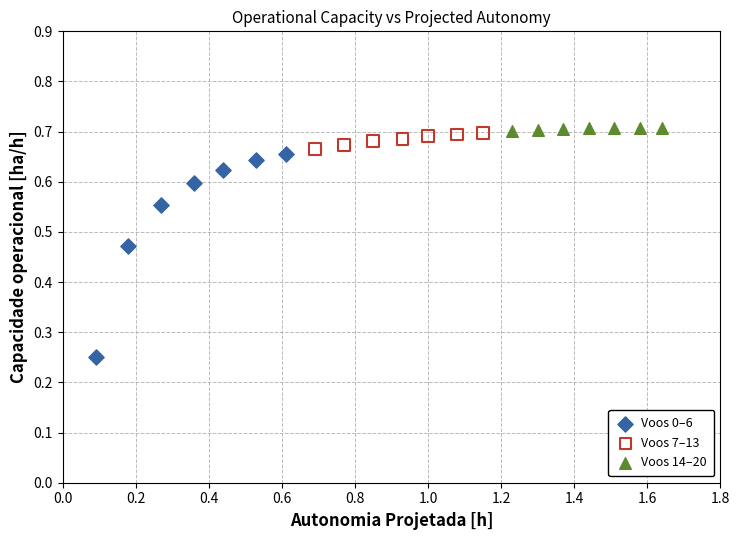

Which series has the largest Y range (max minus min)?

Voos 0–6